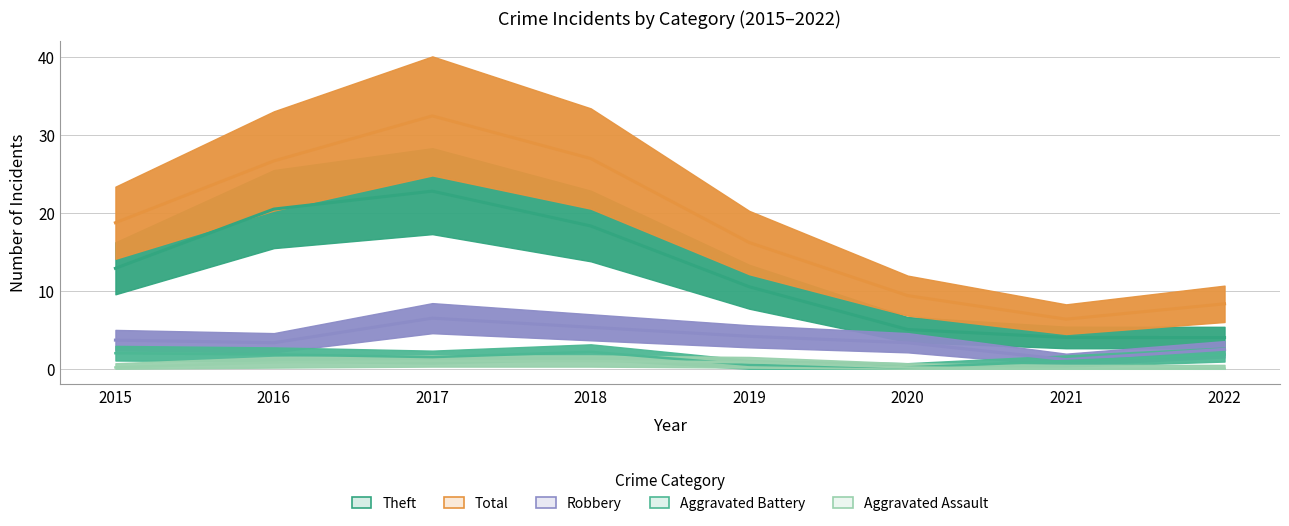

Is this an area chart (filled region under the line)?

No